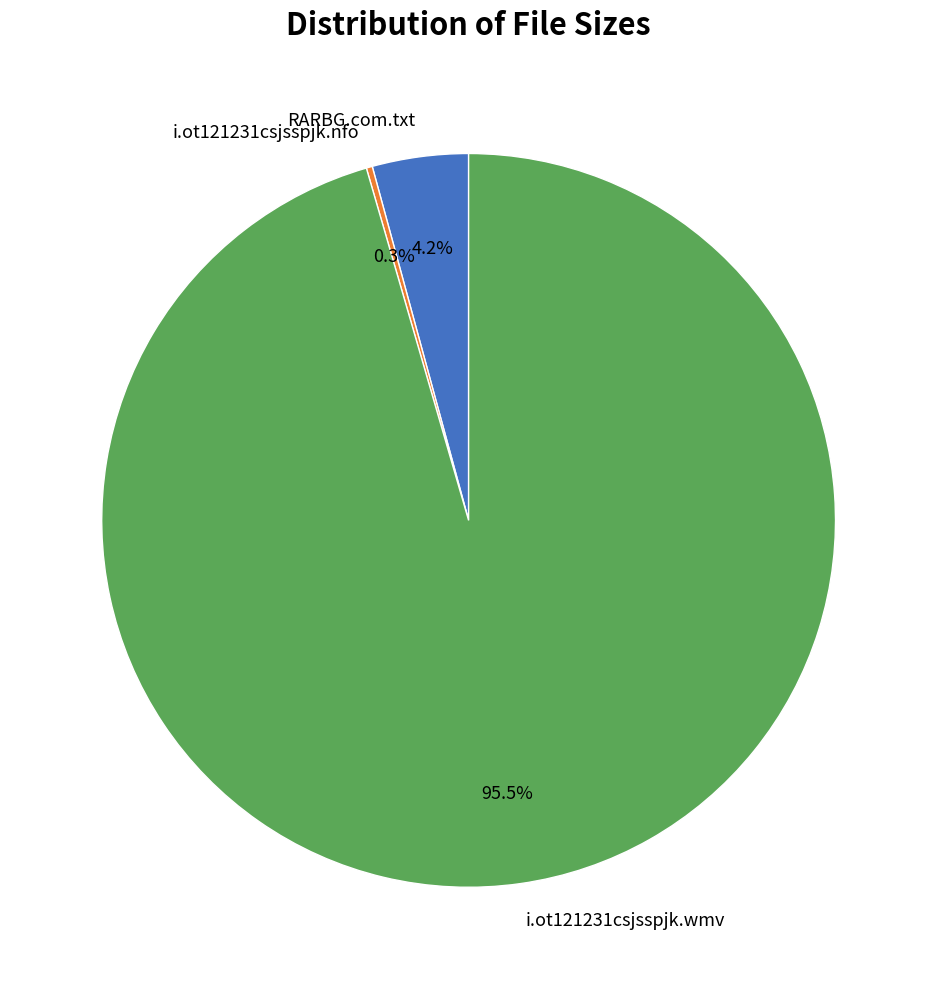

What is the largest slice in the pie chart?

i.ot121231csjsspjk.wmv